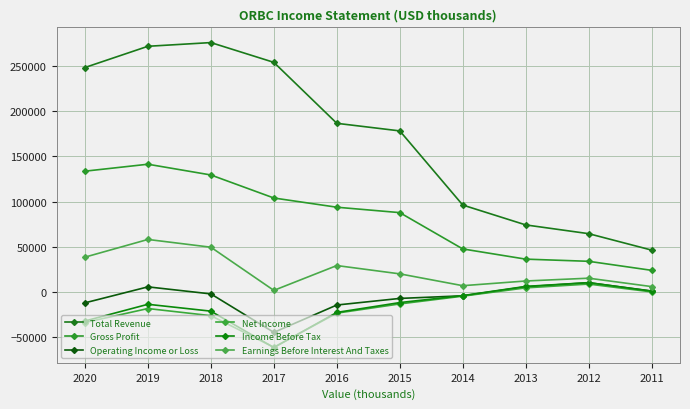

At which category does Gross Profit reach its first local peak?

2019